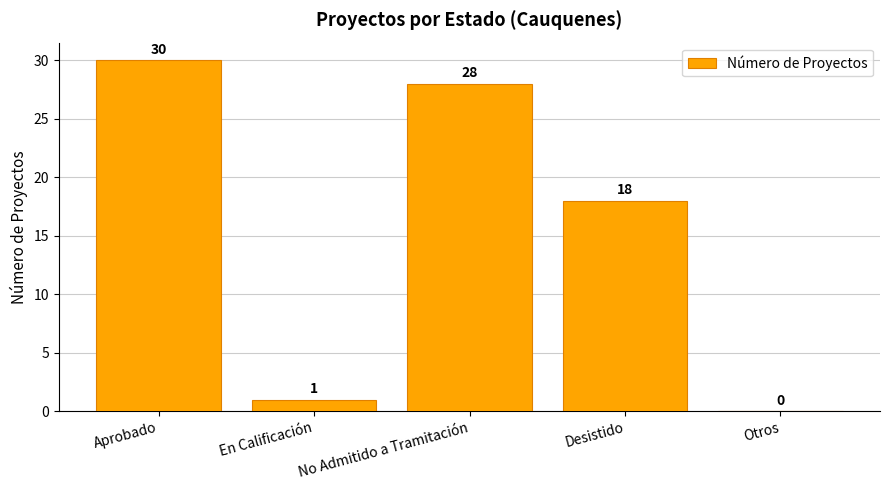

The value at Desistido is 18. True or false?

True